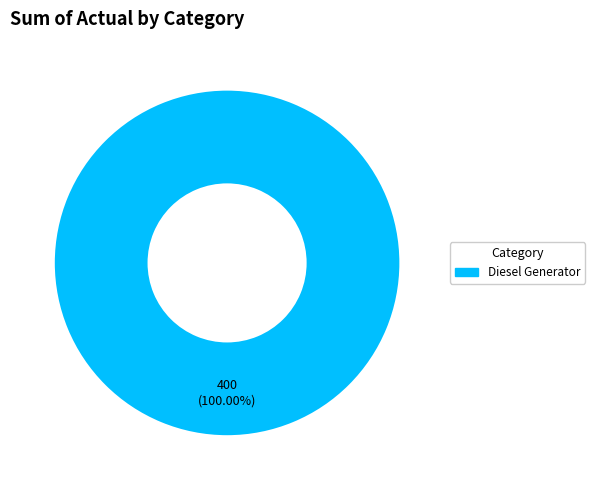

Does any single category account for the majority?

Yes